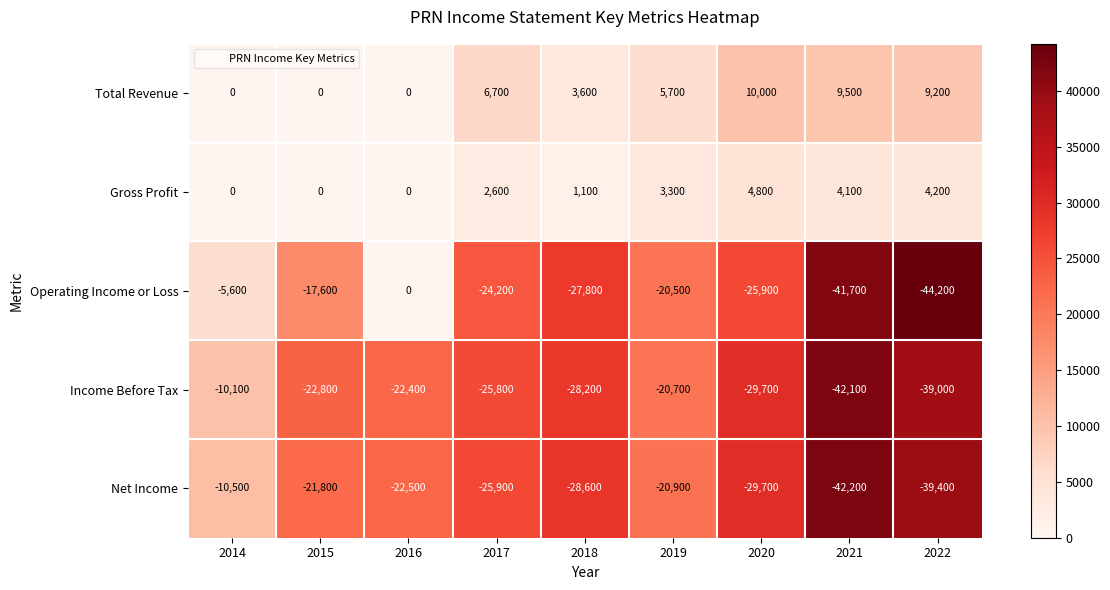

How many data points does each series have?

9